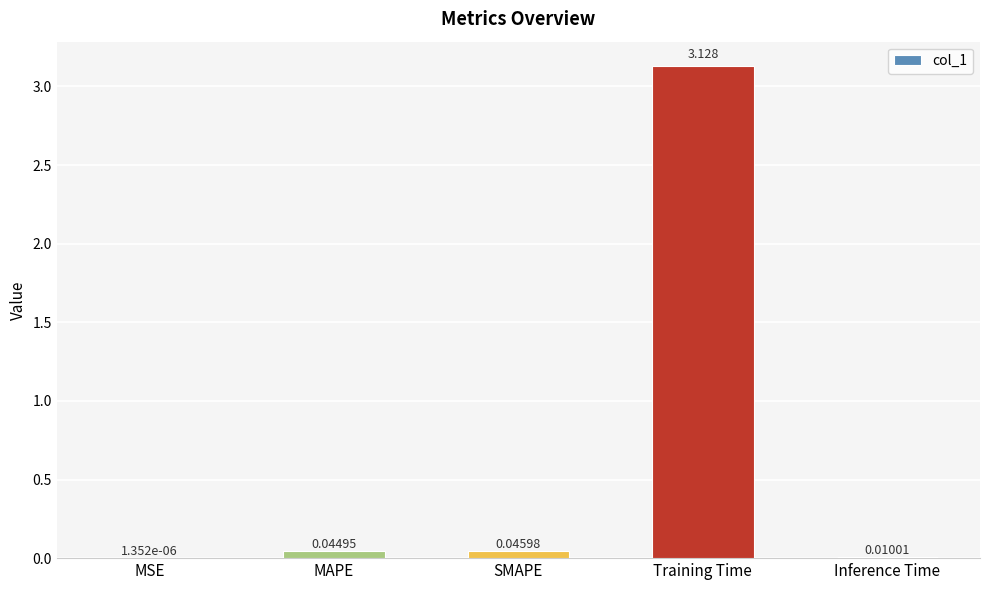

Where is the data nearest to the value 1?

SMAPE